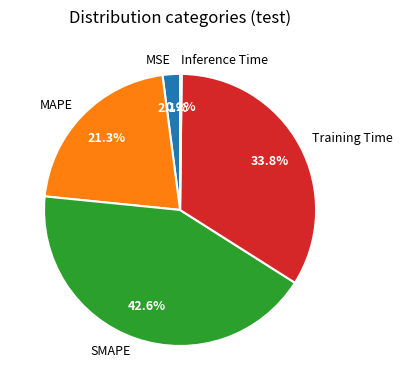

What percentage is the MSE slice, to the nearest percent?

2%